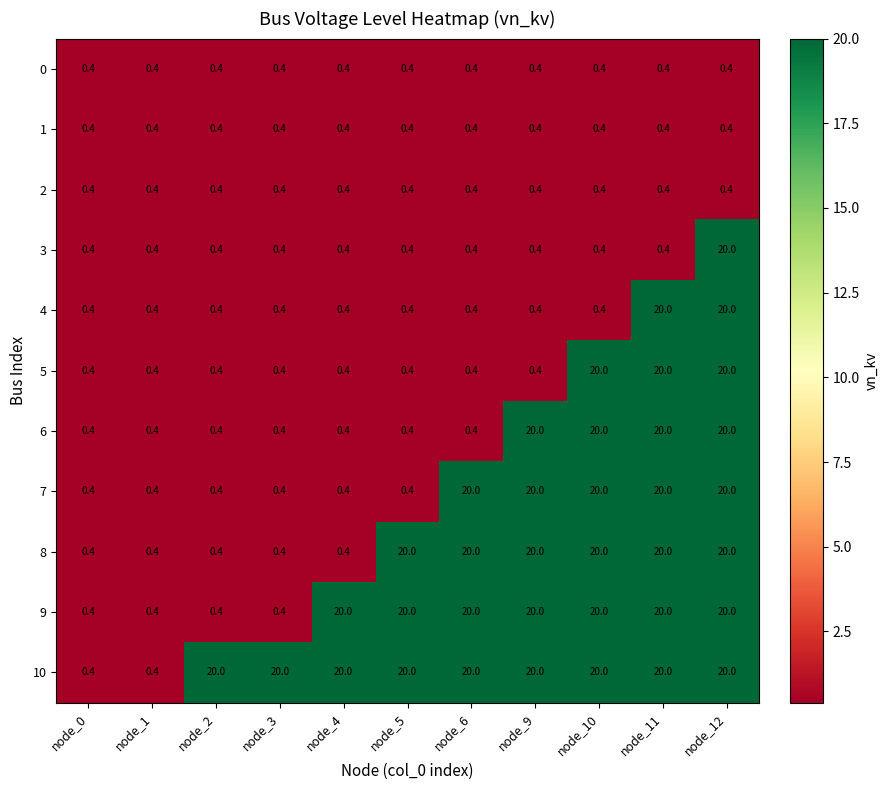

What is the maximum value for 7?

20.0